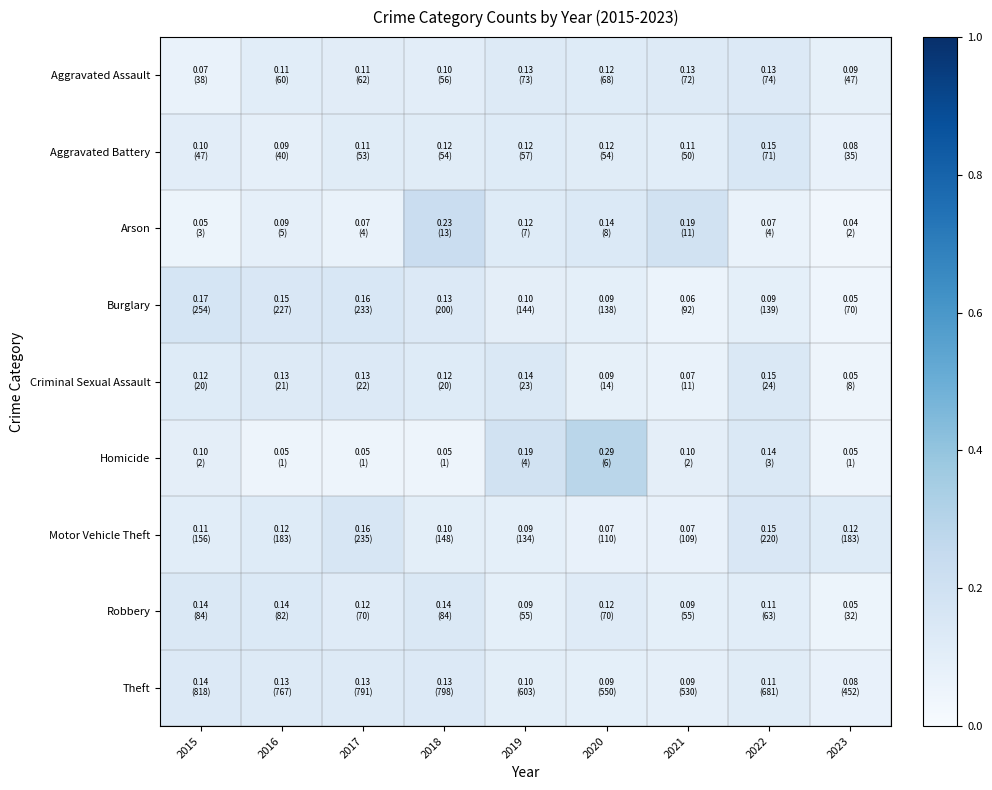

Which series has the largest range (max minus min)?

Homicide